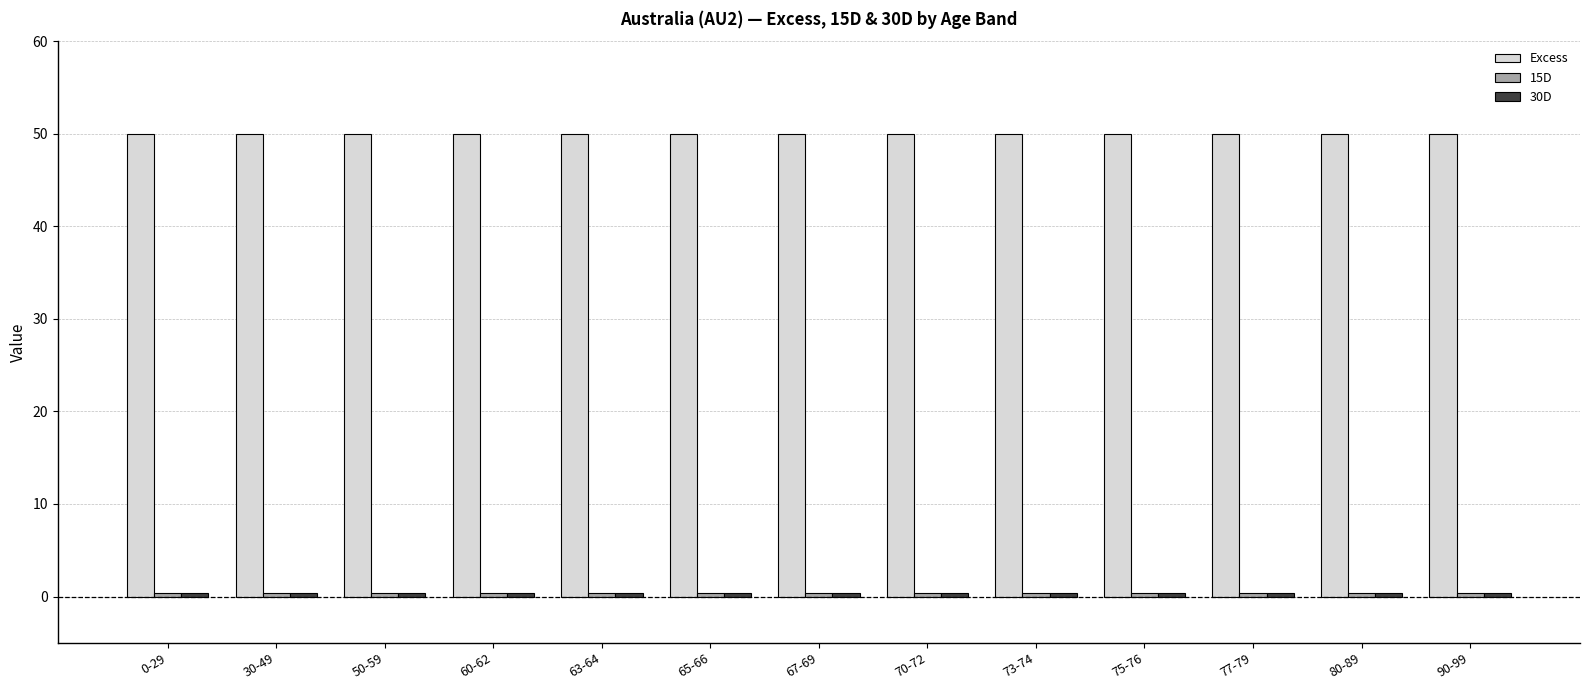

Is it true that Excess equals 50.0 at 77-79?

True